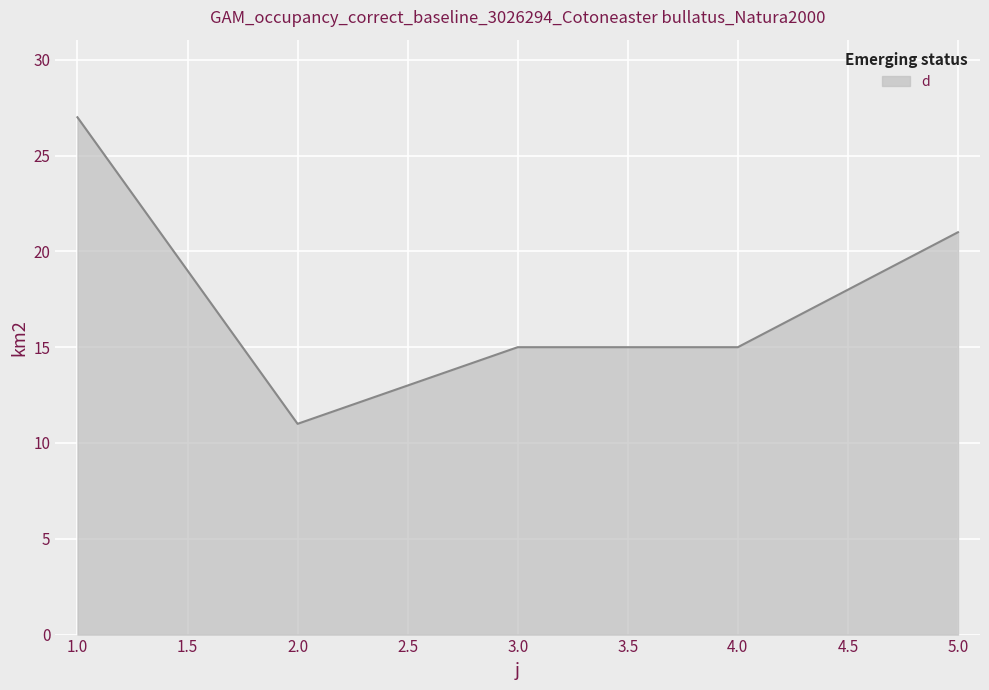

Approximately how many times larger is the value at 4.0 compared to 2.0?

1.4